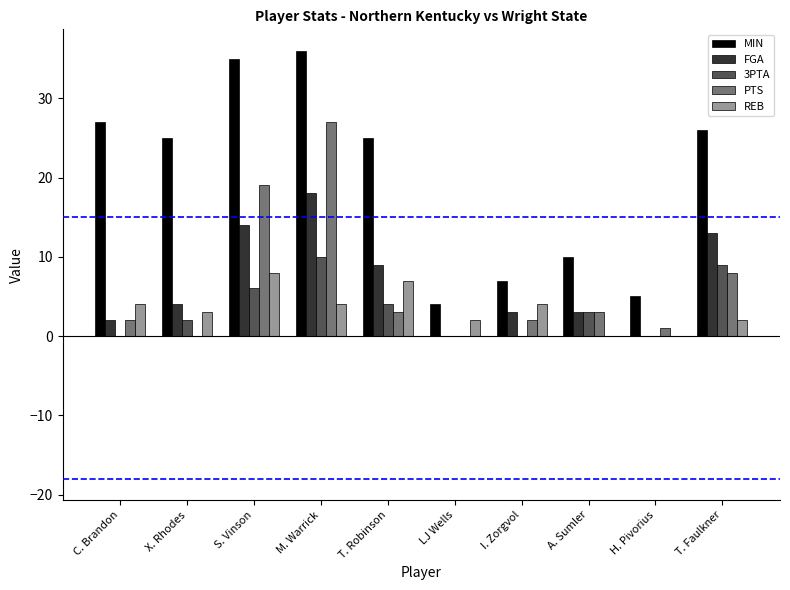

What is the sum of all PTS values?

65